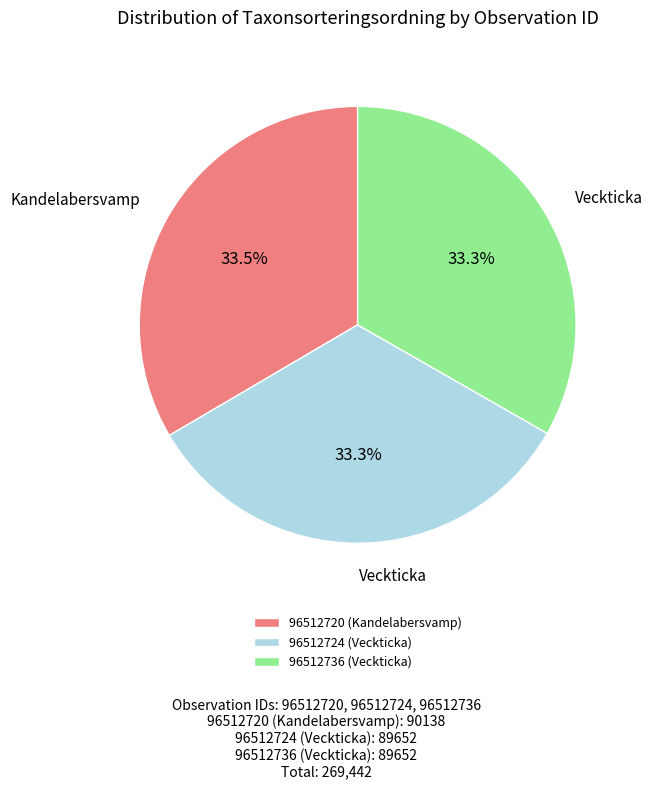

What percentage do 96512720 (Kandelabersvamp) and 96512736 (Veckticka) together represent?

66.7%